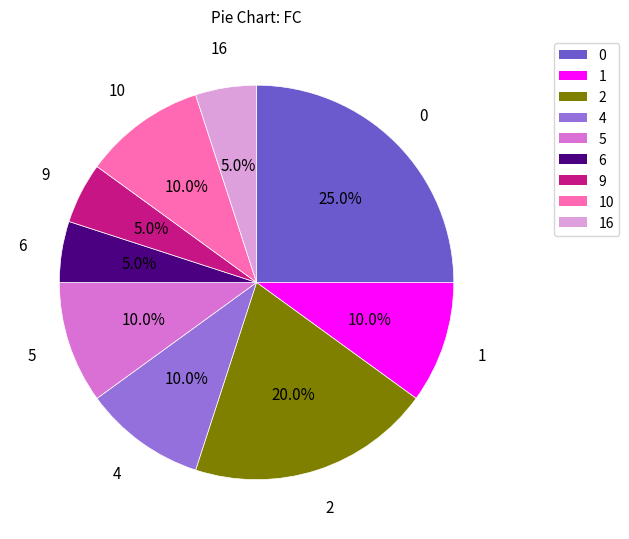

Is there any slice that represents more than half of the pie?

No